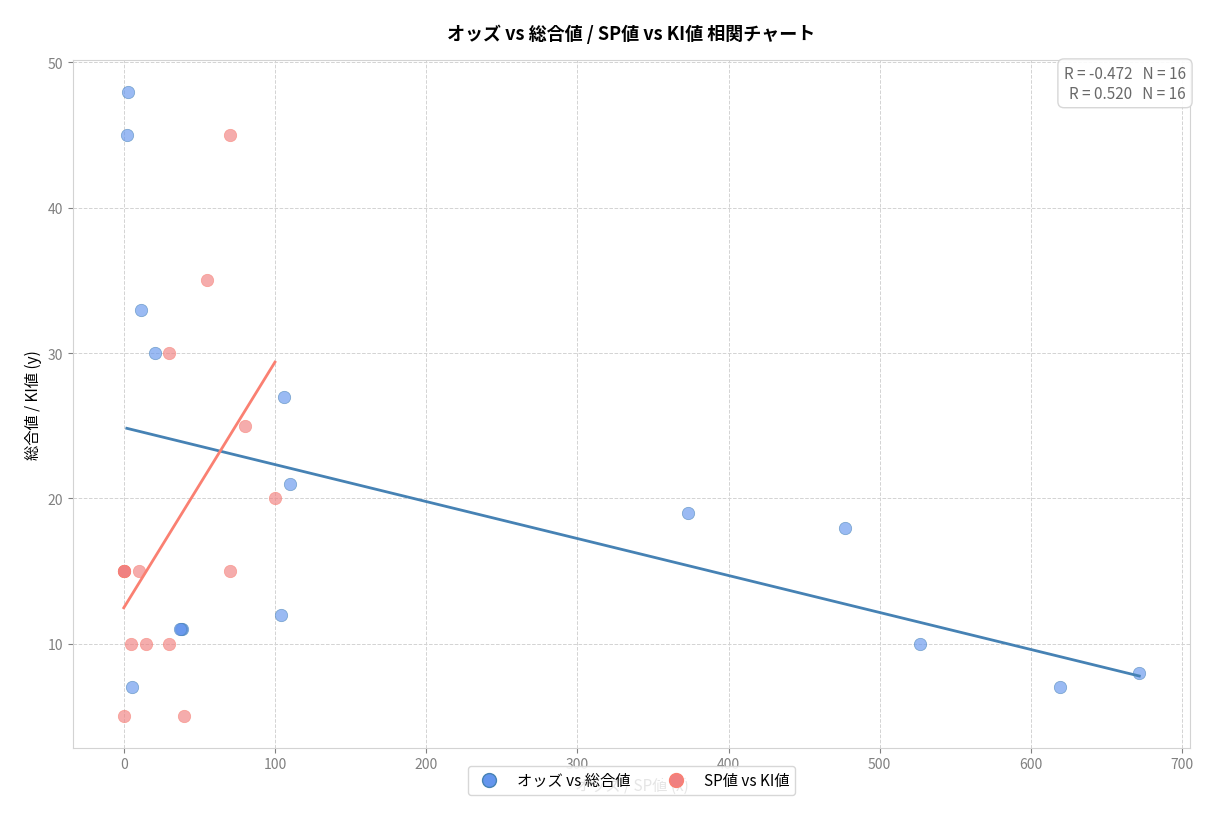

Which series reaches the minimum Y coordinate?

SP値 vs KI値